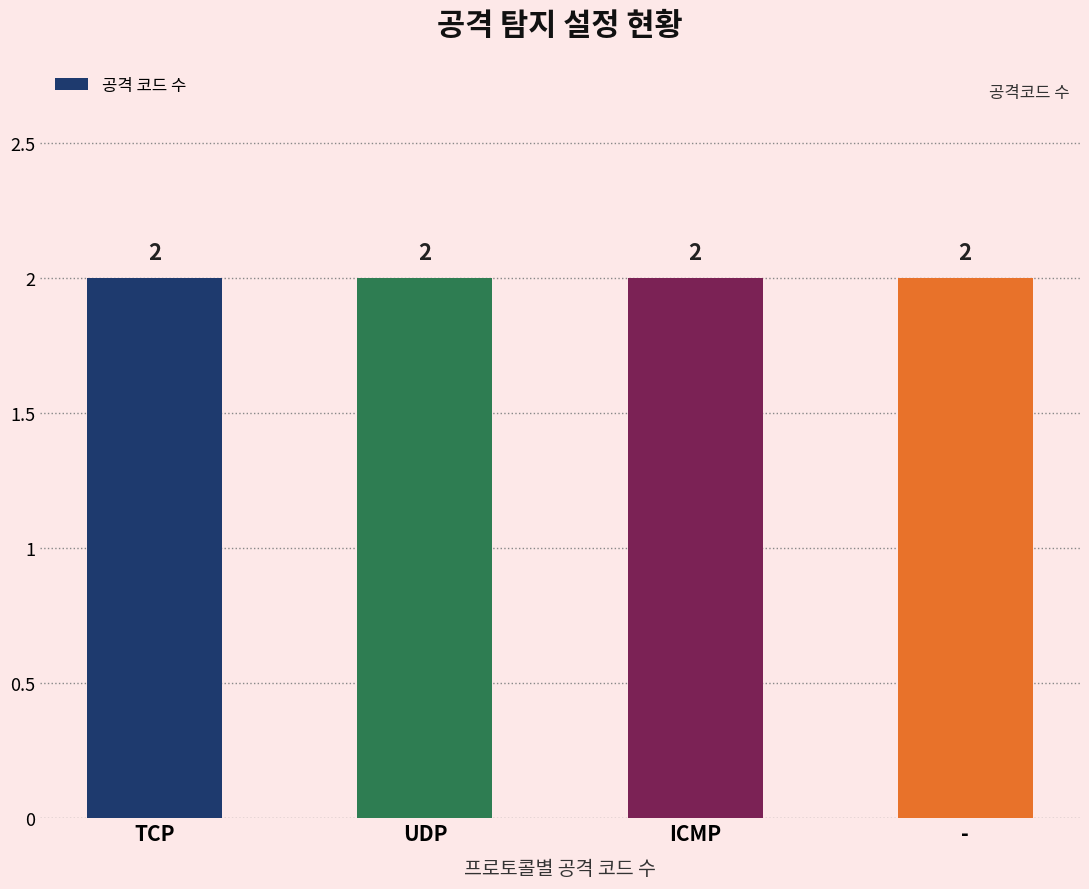

What is the label of the 1st bar from the left?

TCP